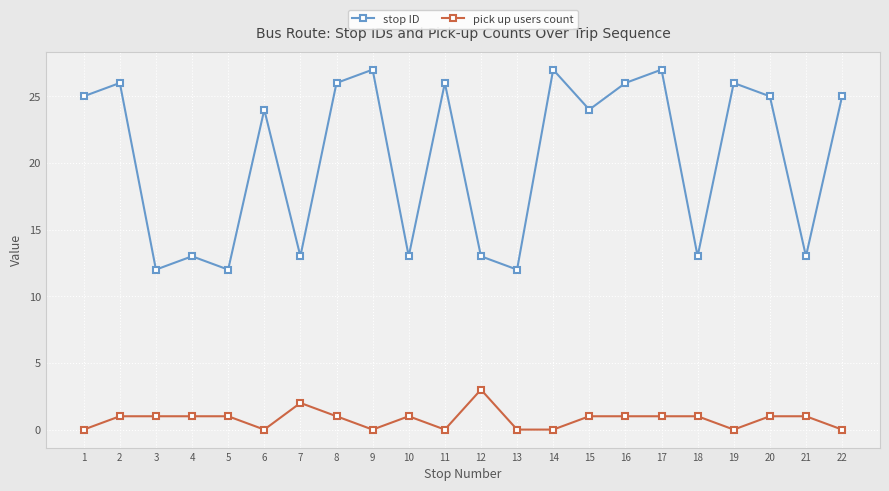

What are all the series names shown in the legend?

stop ID, pick up users count